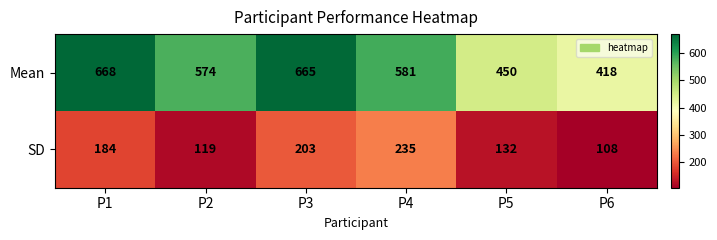

What is the total value across all series at P5?

582